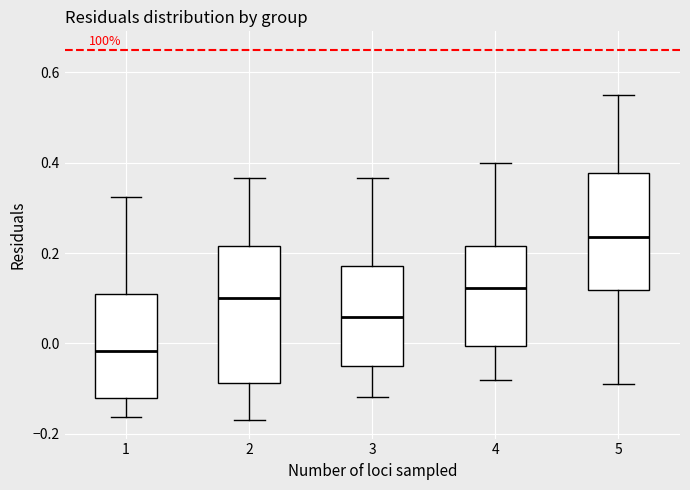

Reading left to right, transcribe this box plot: for each box, give where its median line is, the range the box spans, and where its two whiskers end, as read against the y-axis. The values are not printed on the chart, so give them approximately, as read against the axis.

1: median -0.02, box -0.12 to 0.10, whiskers -0.16 to 0.32
2: median 0.10, box -0.08 to 0.22, whiskers -0.16 to 0.36
3: median 0.06, box -0.04 to 0.18, whiskers -0.12 to 0.36
4: median 0.12, box 0.00 to 0.22, whiskers -0.08 to 0.40
5: median 0.24, box 0.12 to 0.38, whiskers -0.08 to 0.56